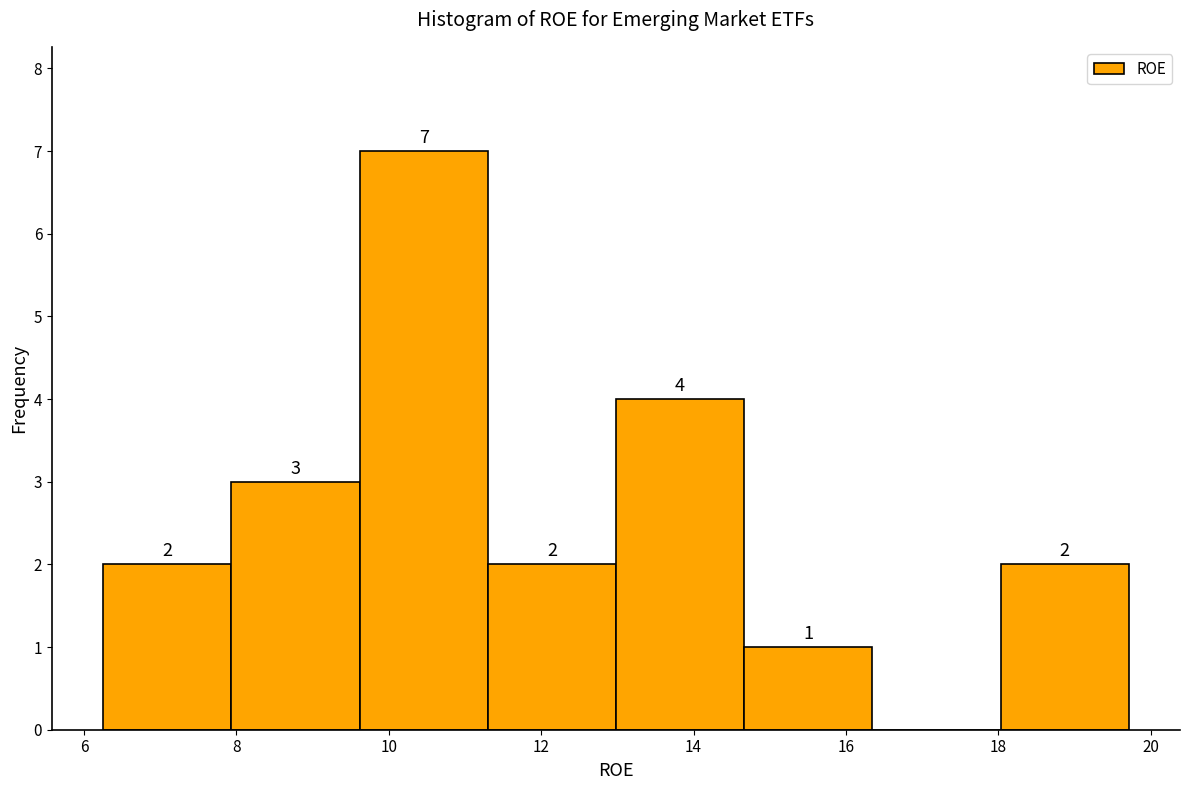

Which range on the x-axis has the tallest bar?

9.6 to 11.2